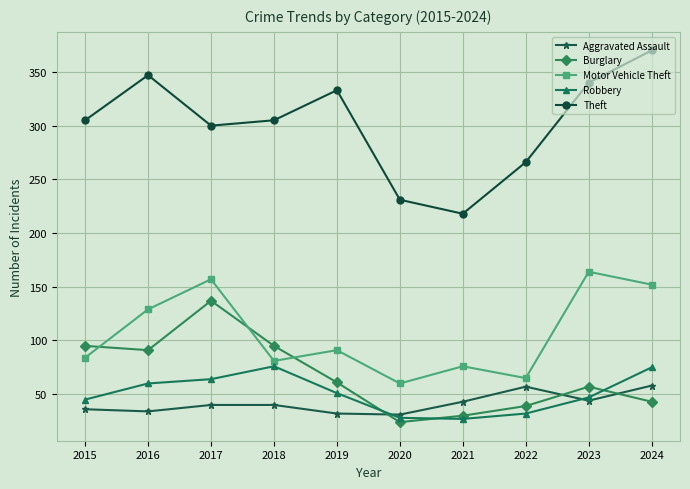

List the series in order of their peak value, lowest first.

Aggravated Assault, Robbery, Burglary, Motor Vehicle Theft, Theft